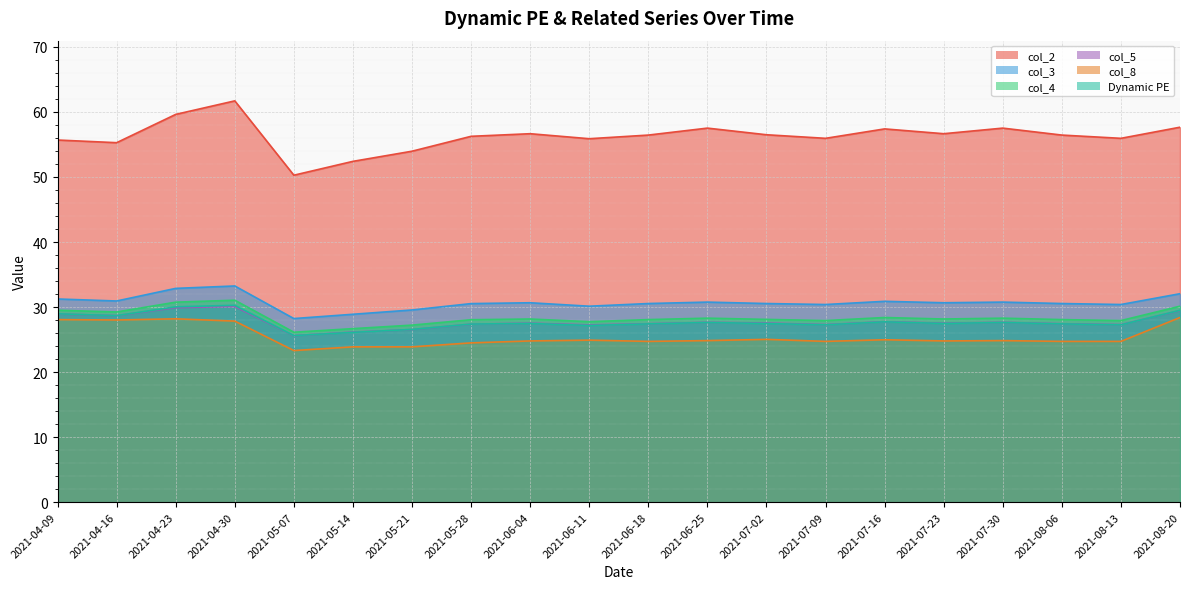

What is the label of the 5th point from the left?

2021-05-07